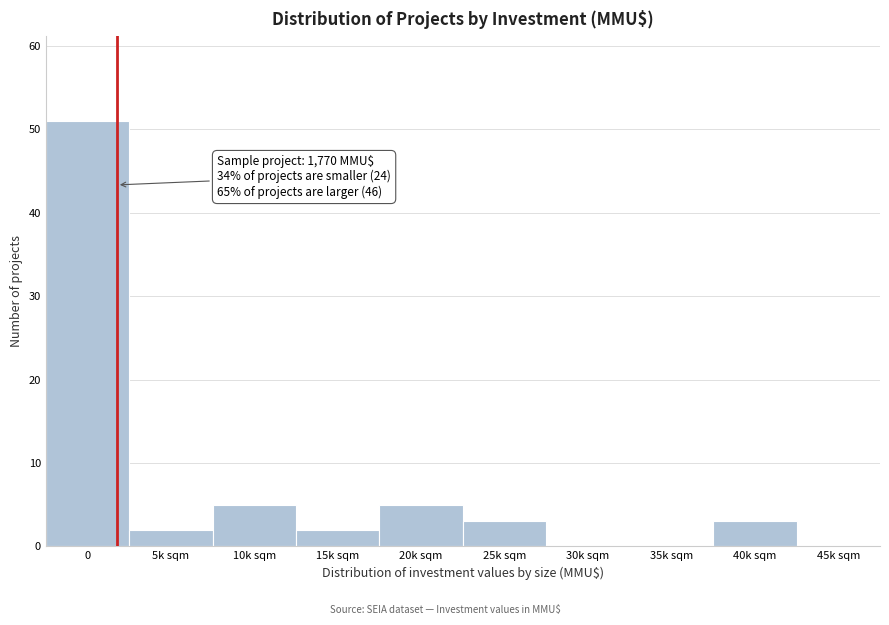

Reading right to left, what are all the values shown in this chart?

45k sqm=0	40k sqm=3	35k sqm=0	30k sqm=0	25k sqm=3	20k sqm=5	15k sqm=2	10k sqm=5	5k sqm=2	0=51